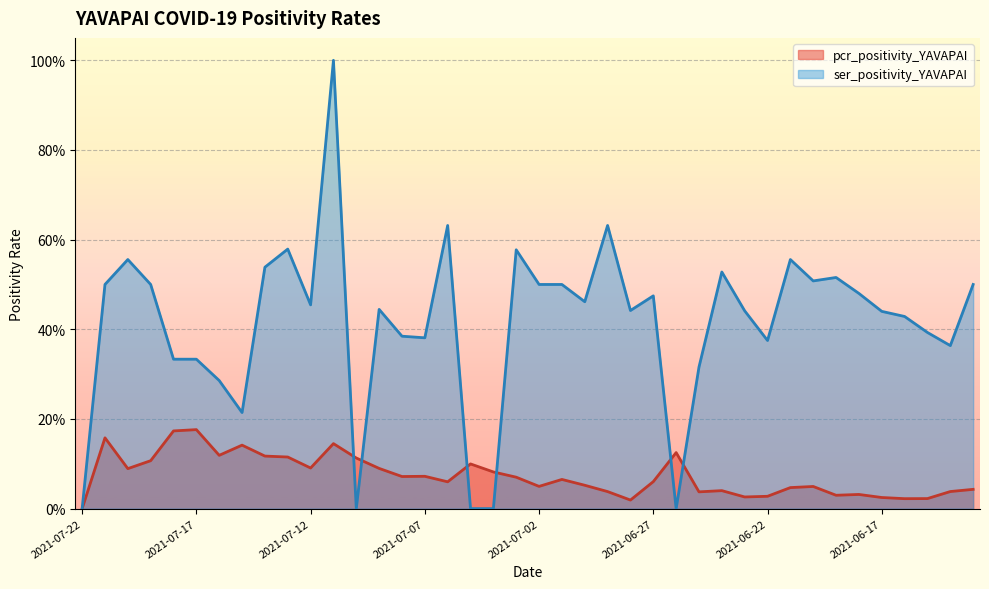

True or false: pcr_positivity_YAVAPAI and ser_positivity_YAVAPAI intersect in this chart.

True